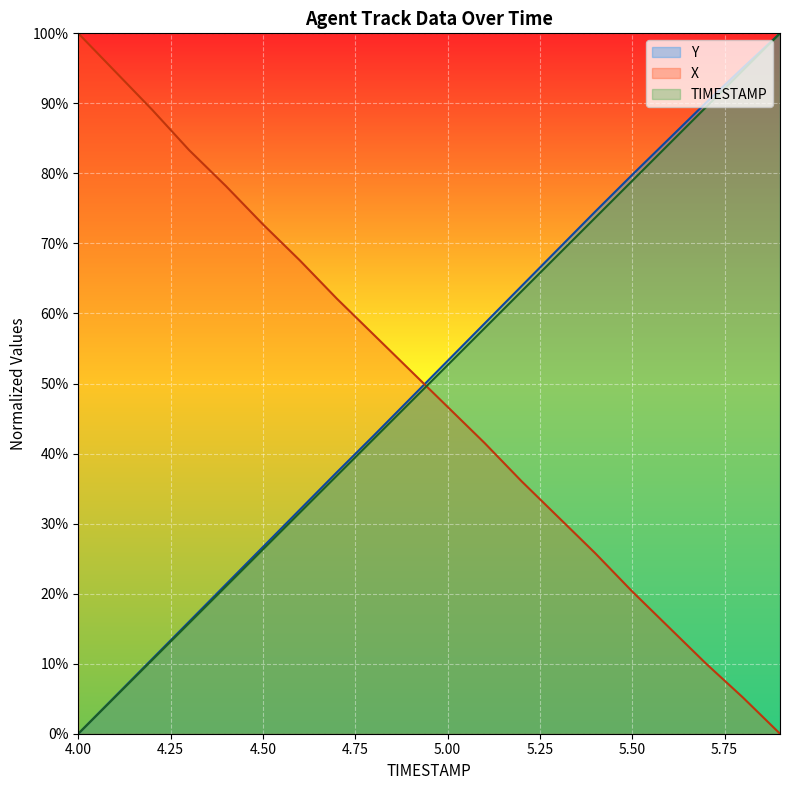

True or false: Y and TIMESTAMP cross at least once.

False